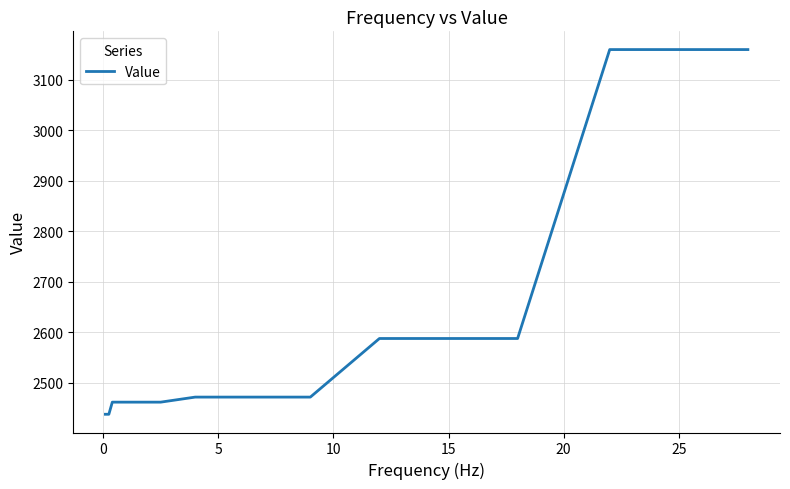

What is the maximum value shown in the chart?

3160